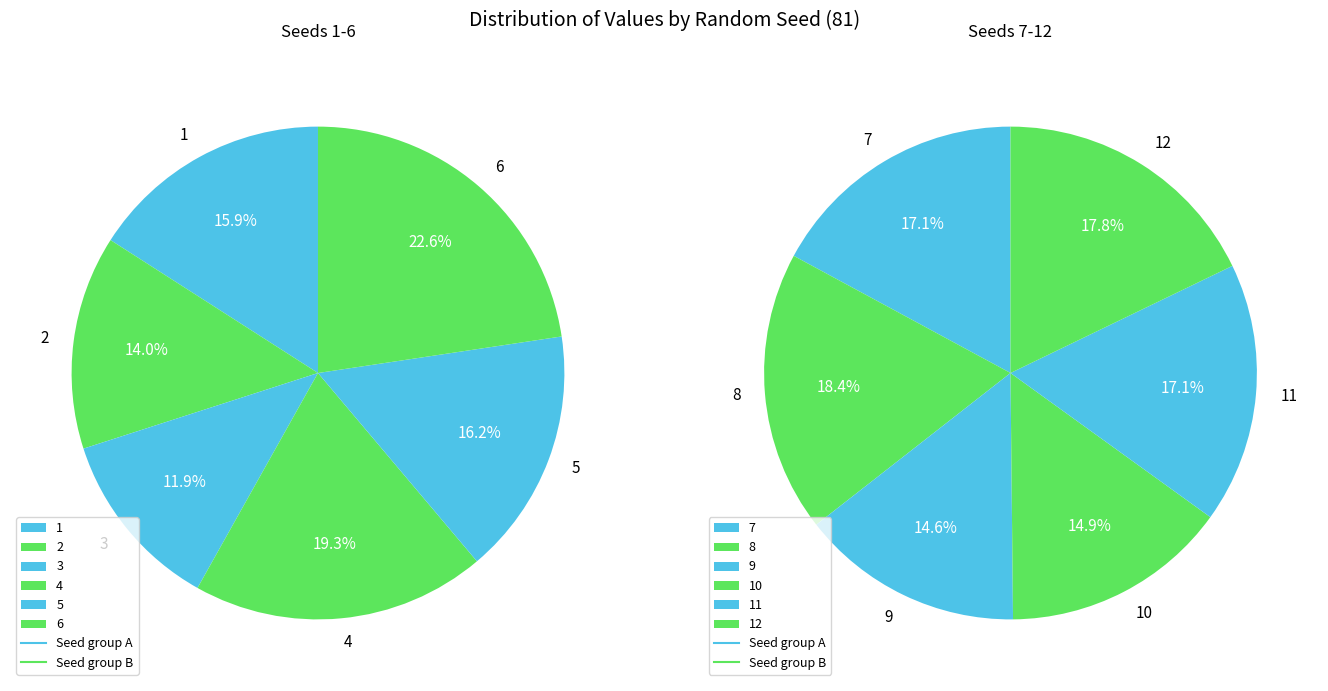

The 7 slice represents 19% of the pie. True or false?

False